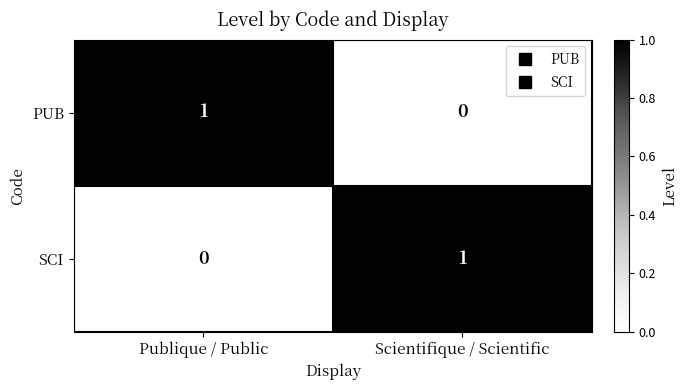

At which label is PUB closest to 0?

Scientifique / Scientific